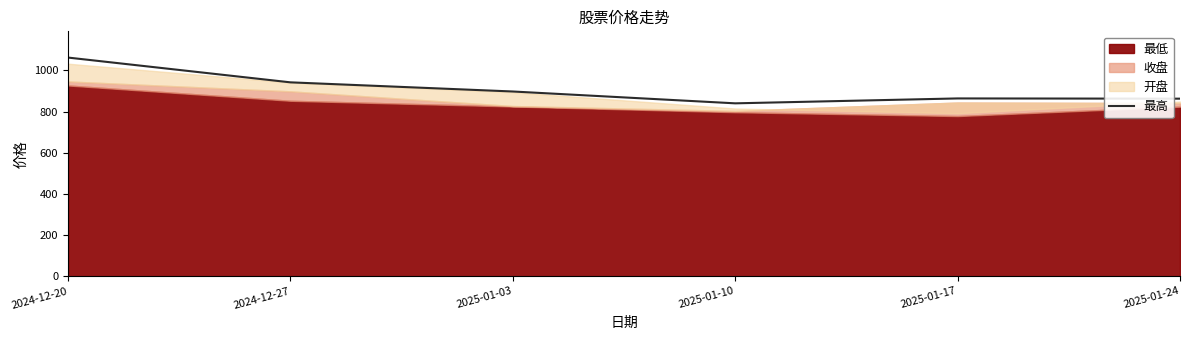

What is the label of the 1st point from the right?

2025-01-24